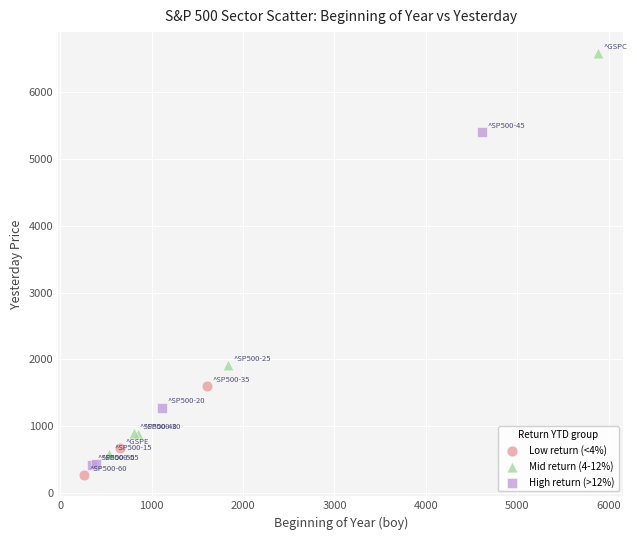

Which series contains the highest Y value?

Mid return (4-12%)